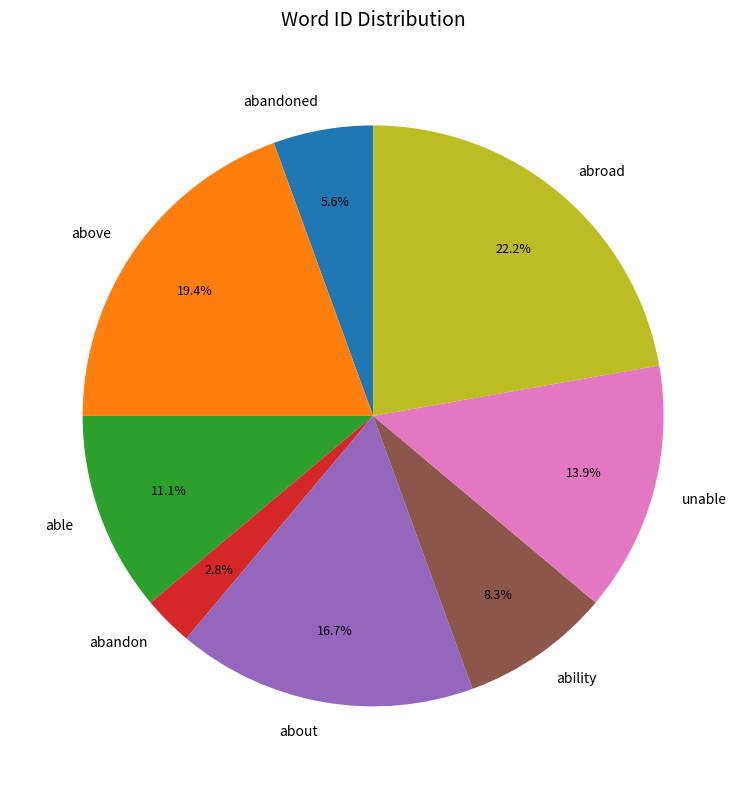

Is there a majority slice in this chart?

No